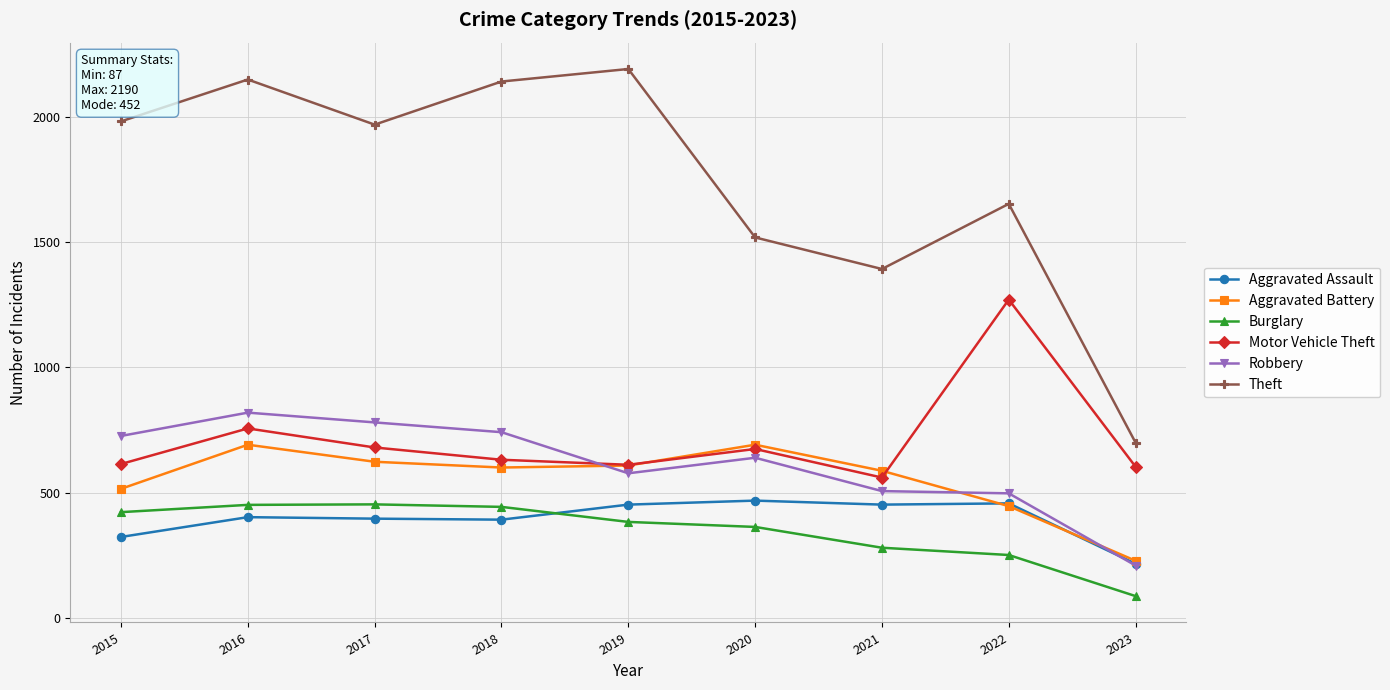

What are all the series names shown in the legend?

Aggravated Assault, Aggravated Battery, Burglary, Motor Vehicle Theft, Robbery, Theft